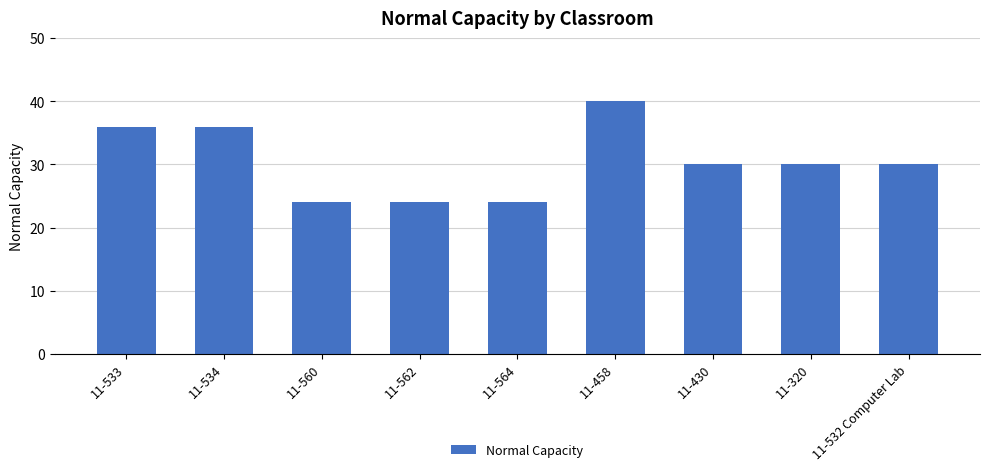

What is the difference between the values at 11-534 and 11-532 Computer Lab?

6